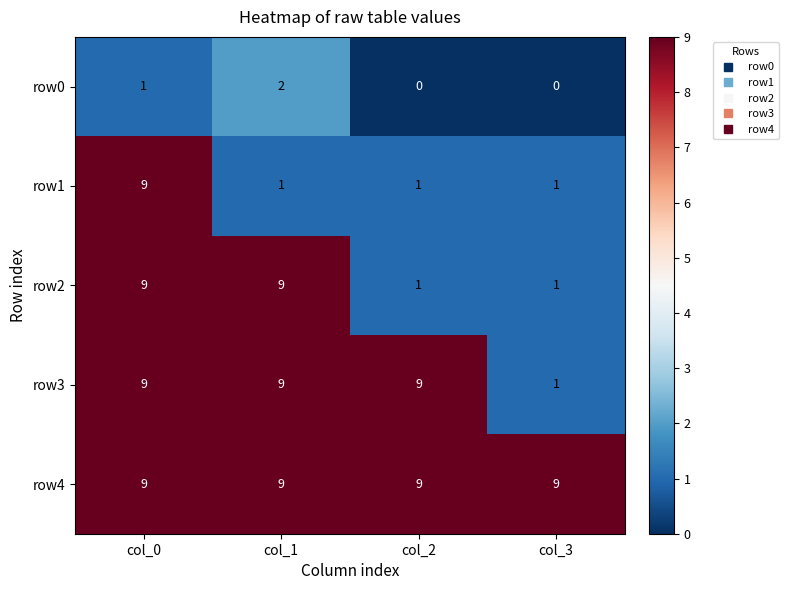

Rank the series by their average value, from lowest to highest.

row0, row1, row2, row3, row4